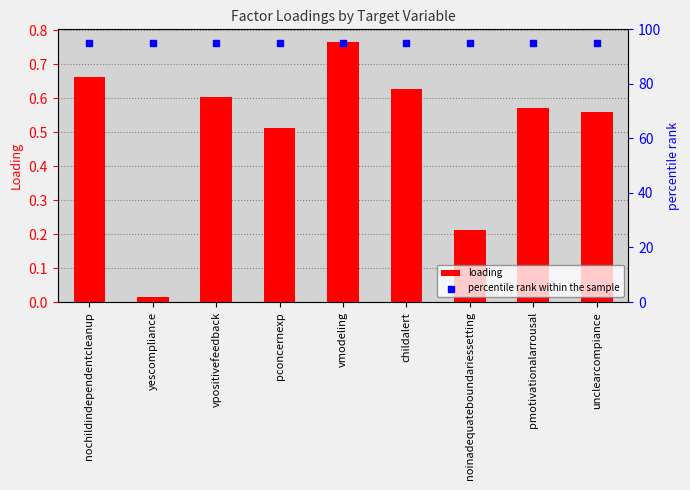

Is the value of loading at noinadequateboundariessetting greater than the value of percentile rank within the sample at childalert?

No